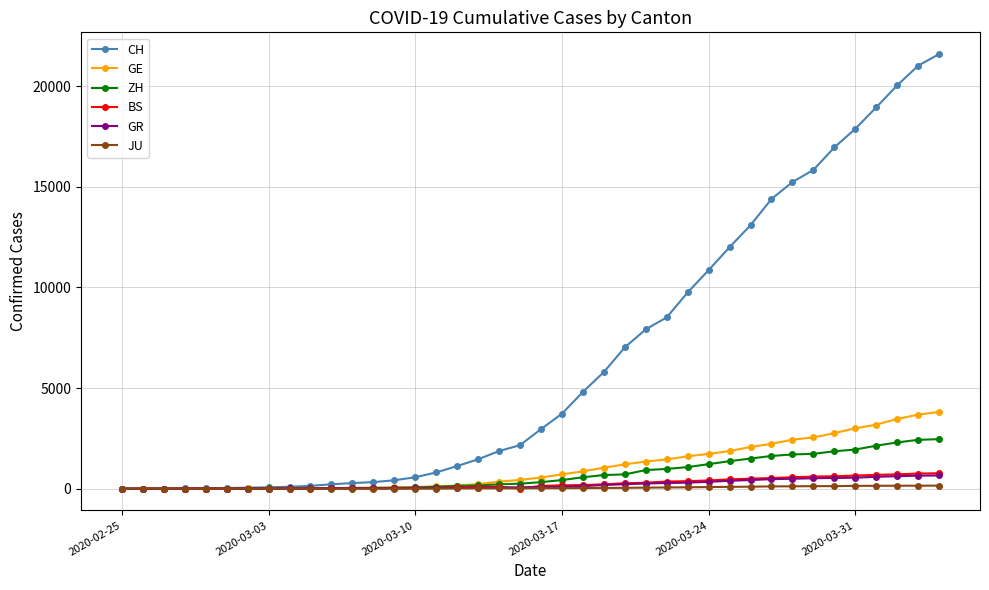

Which series has the largest range (max minus min)?

CH